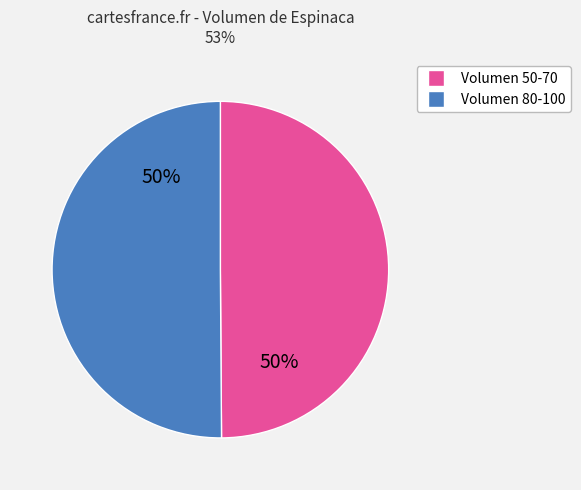

To the nearest percent, what is the average slice percentage?

50%